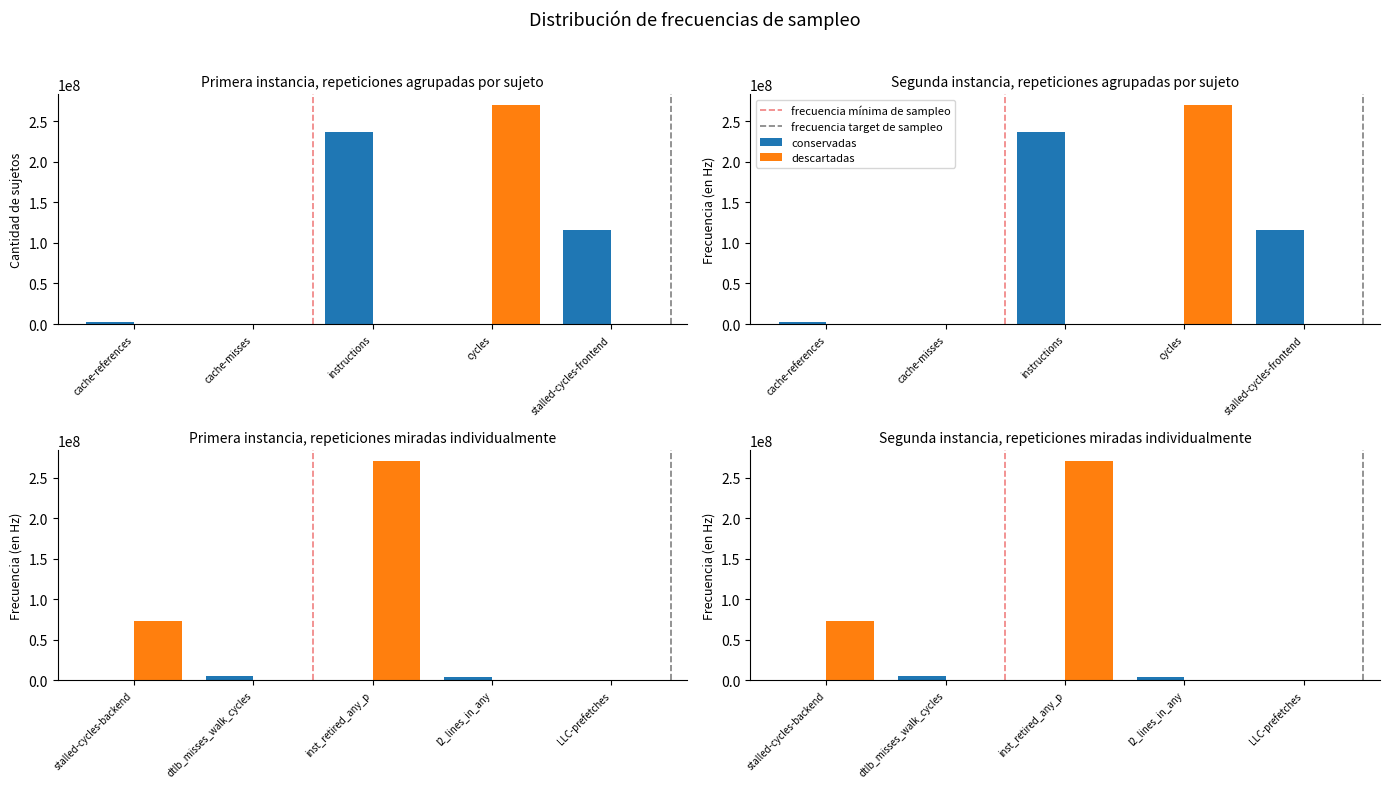

The chart shows a value of 490920 at cache-misses. True or false?

True